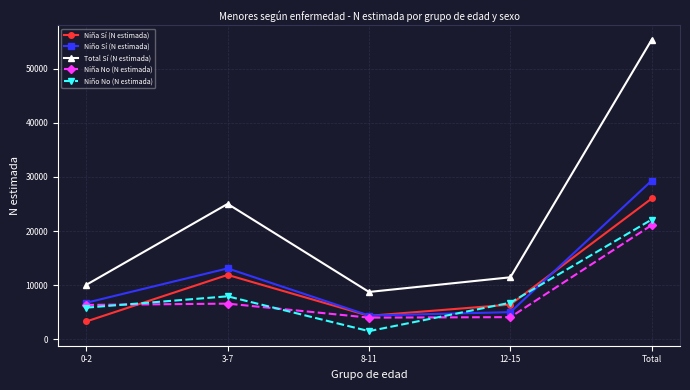

Between 0-2 and 3-7, which series saw the biggest shift?

Total Sí (N estimada)